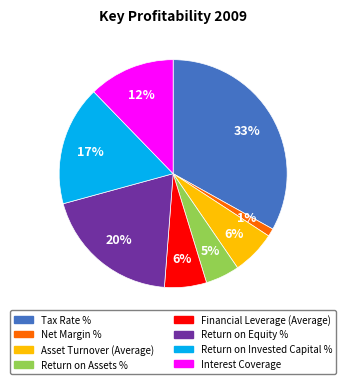

To the nearest percent, what is the average slice percentage?

12%